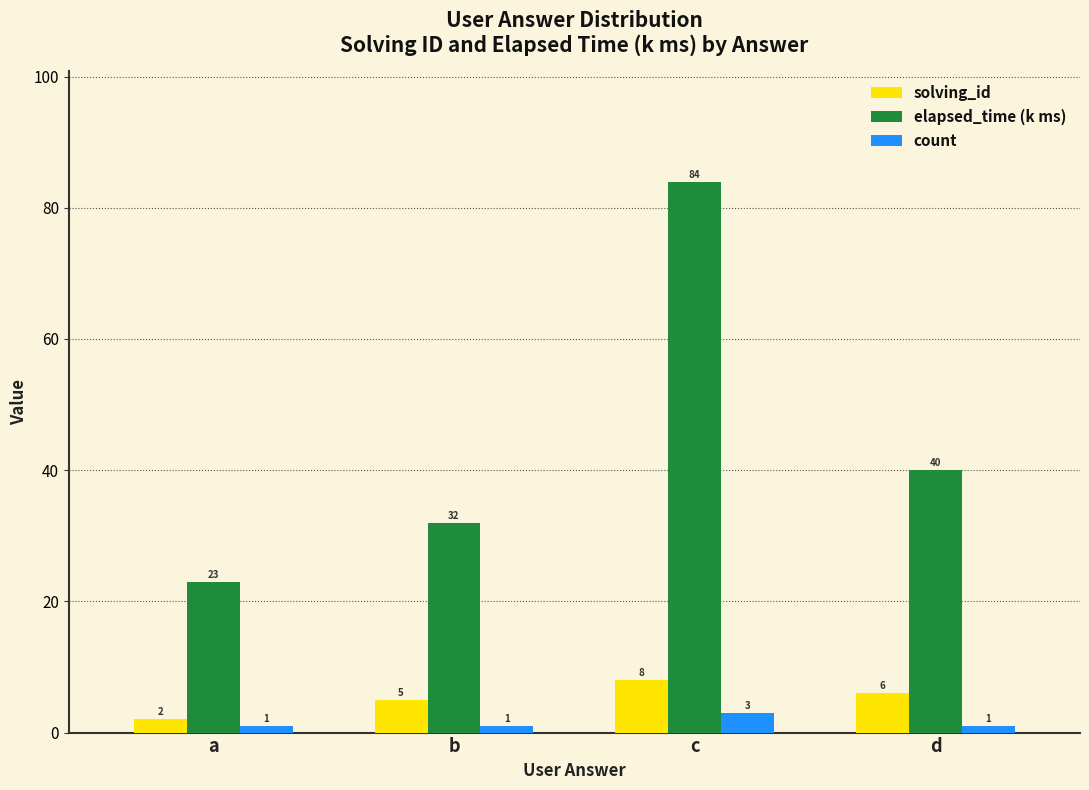

Count the number of categories in the chart.

4